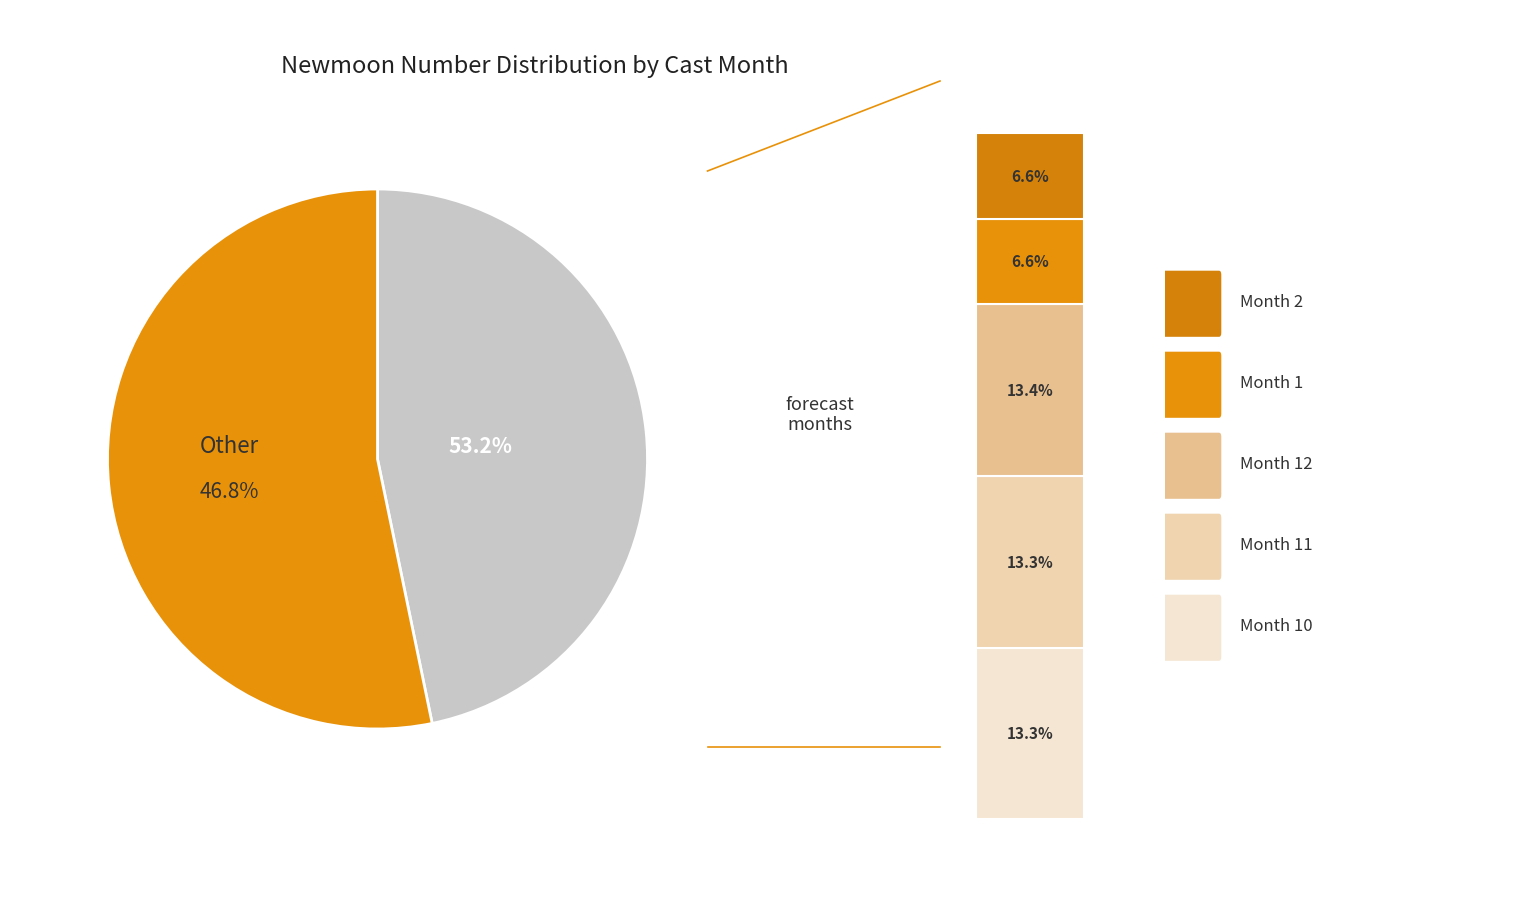

Does 10 represent more than half of the total?

No